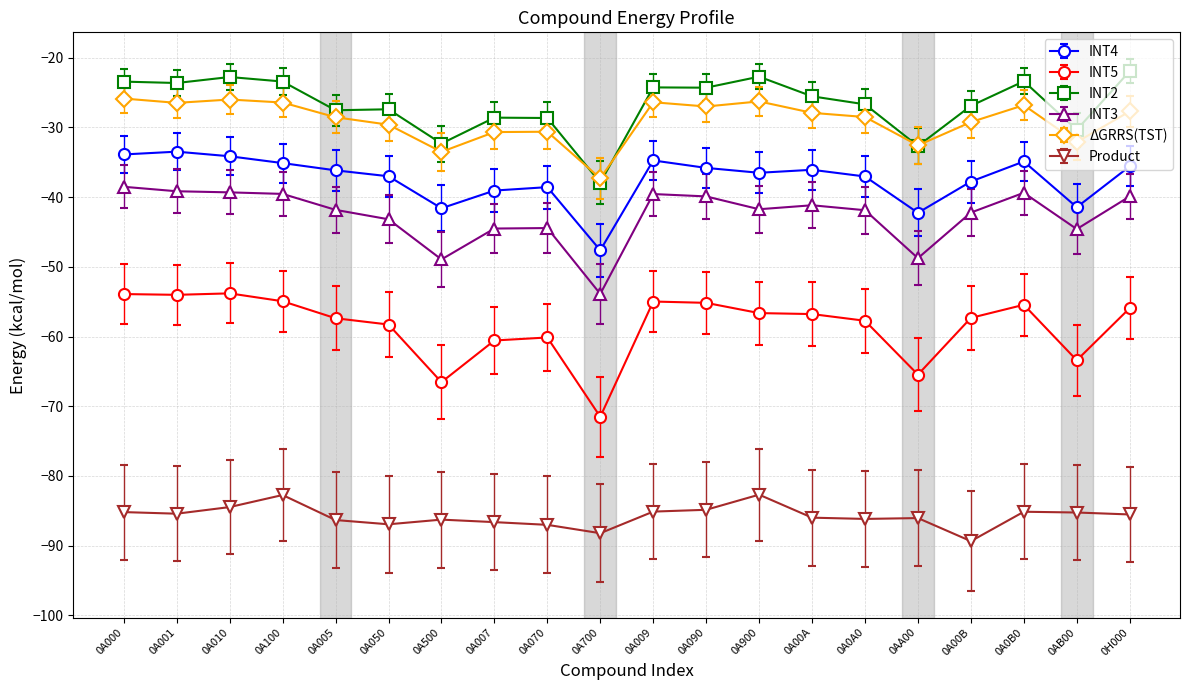

What is the spread (max minus min) of values at 0A070?

58.4